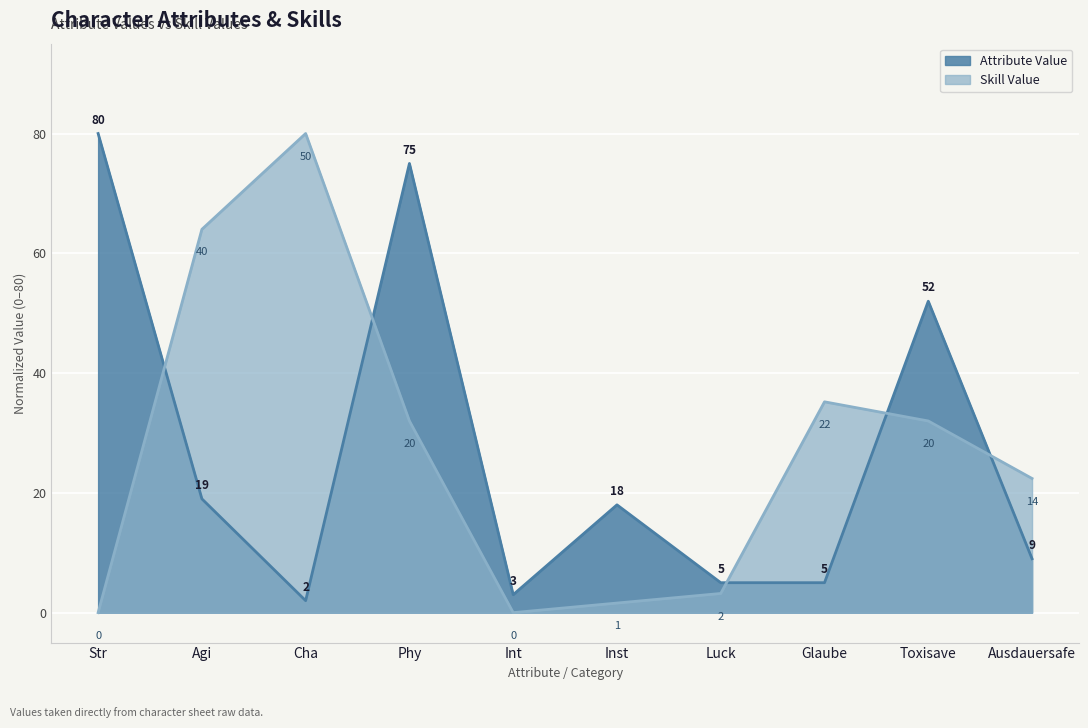

What is the difference between the maximum and minimum values in the Attribute Value series?

78.0